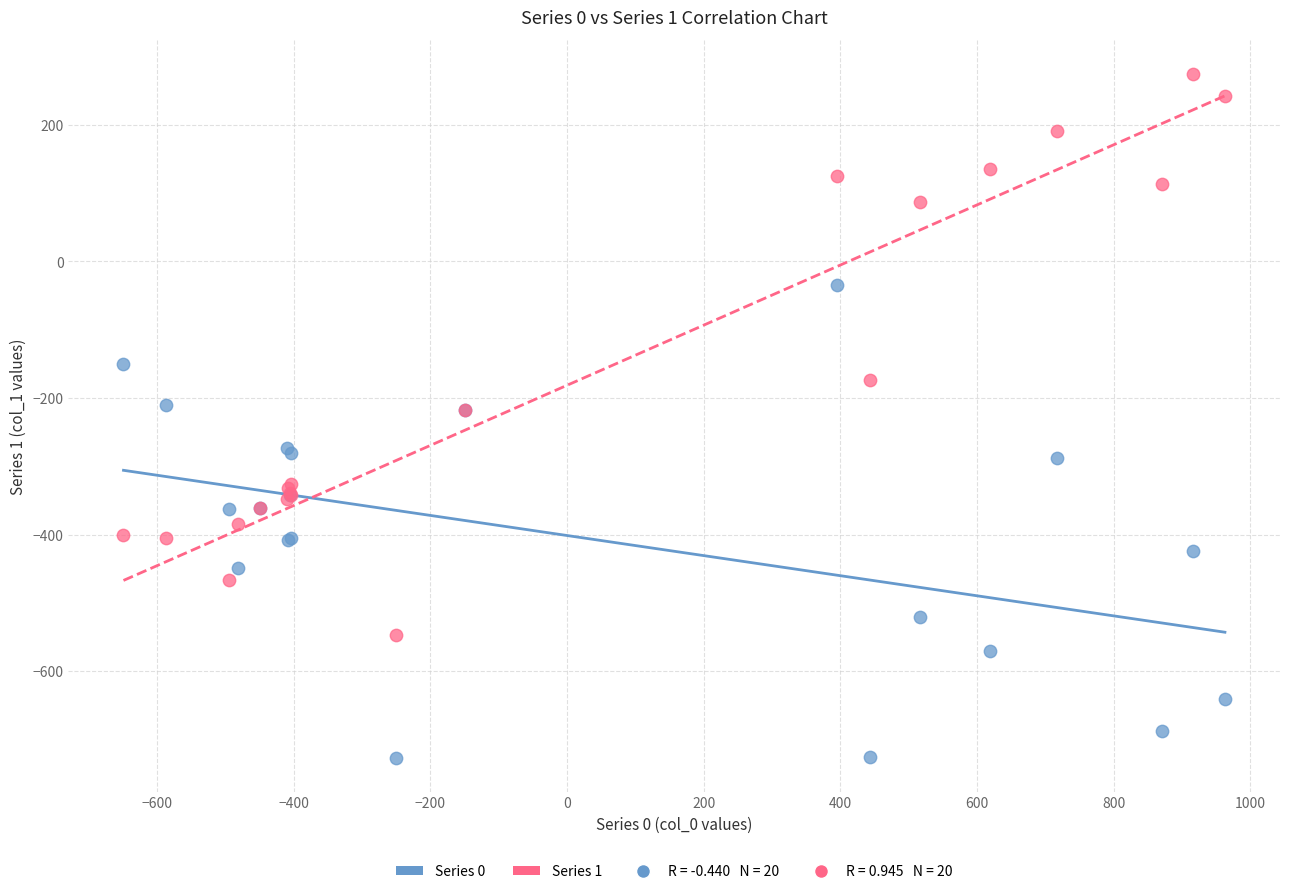

Which series has the widest spread of Y values?

Series 1